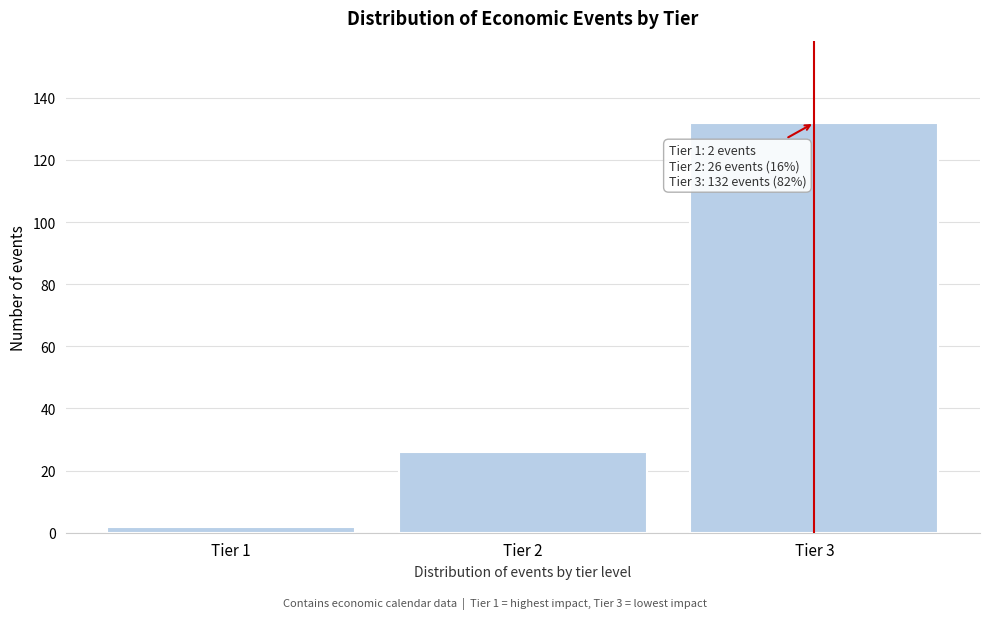

Reading left to right, list all the values displayed in this chart.

Tier 1=2	Tier 2=26	Tier 3=132